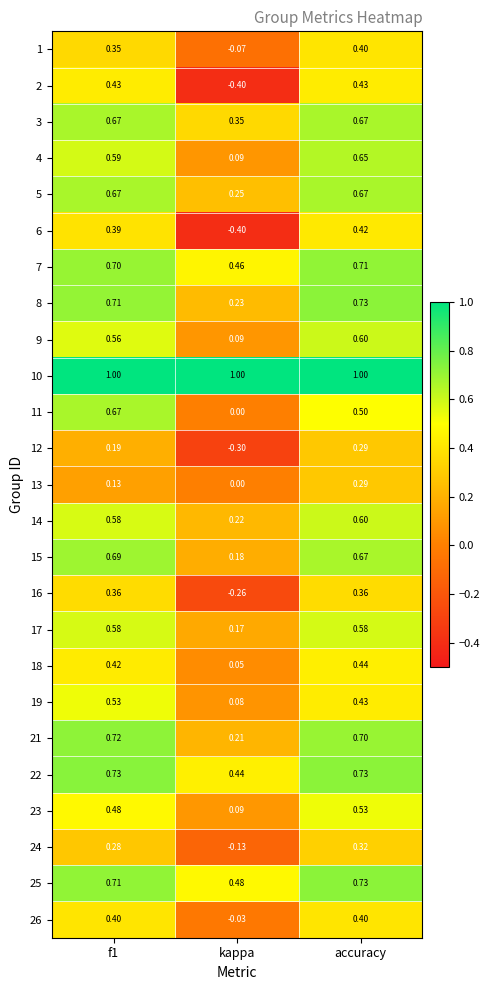

What is the total value across all series at kappa?

2.8